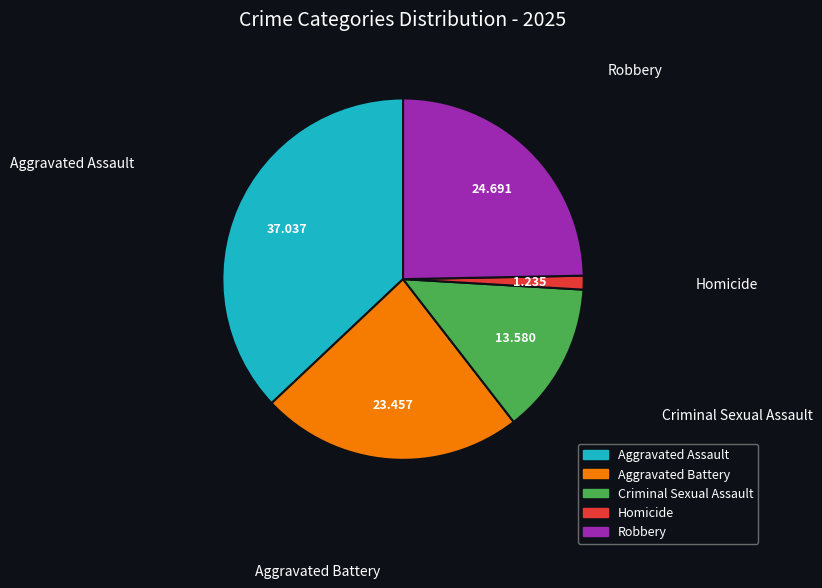

Combined, do Robbery and Aggravated Battery account for over 50%?

No